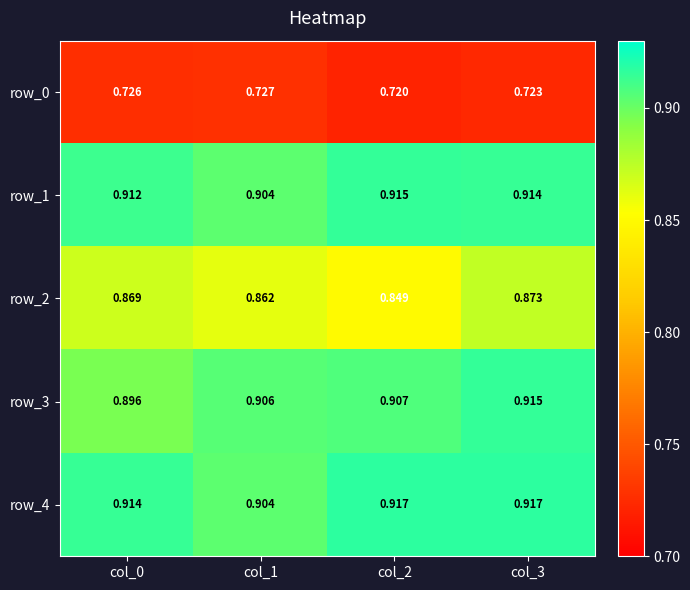

Is the value of row_0 at col_0 greater than the value of row_1 at col_3?

No